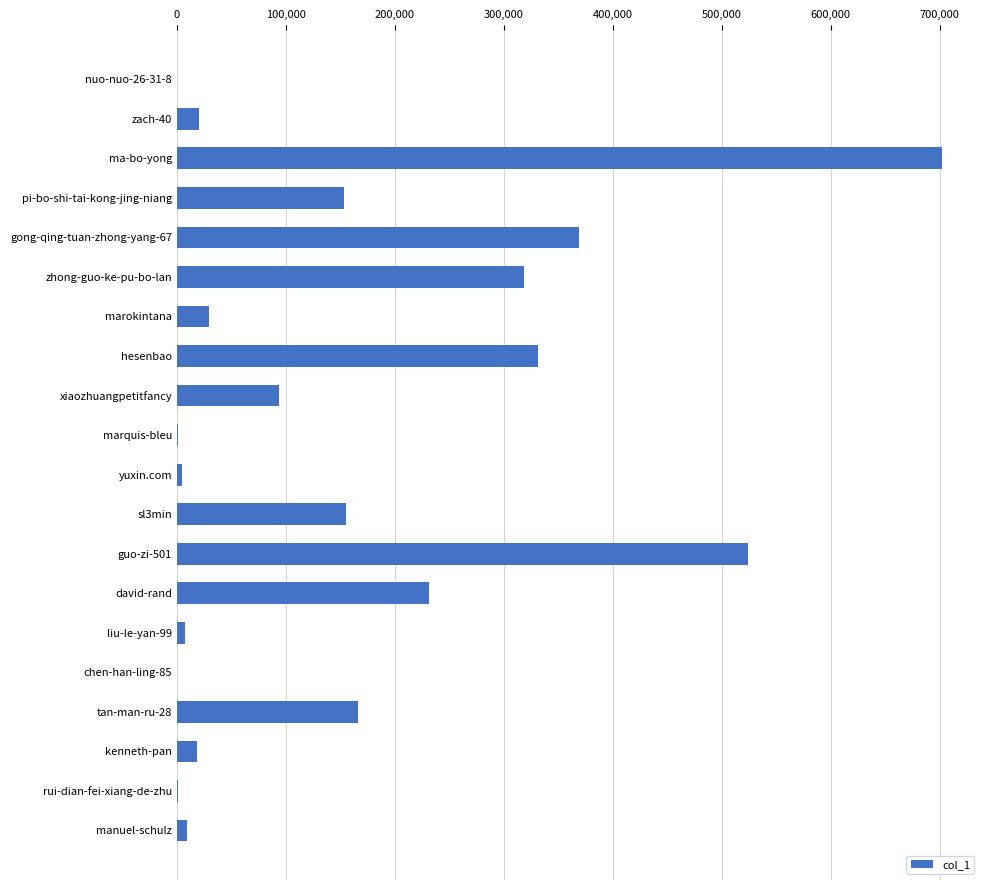

Which has a higher value, gong-qing-tuan-zhong-yang-67 or zach-40?

gong-qing-tuan-zhong-yang-67